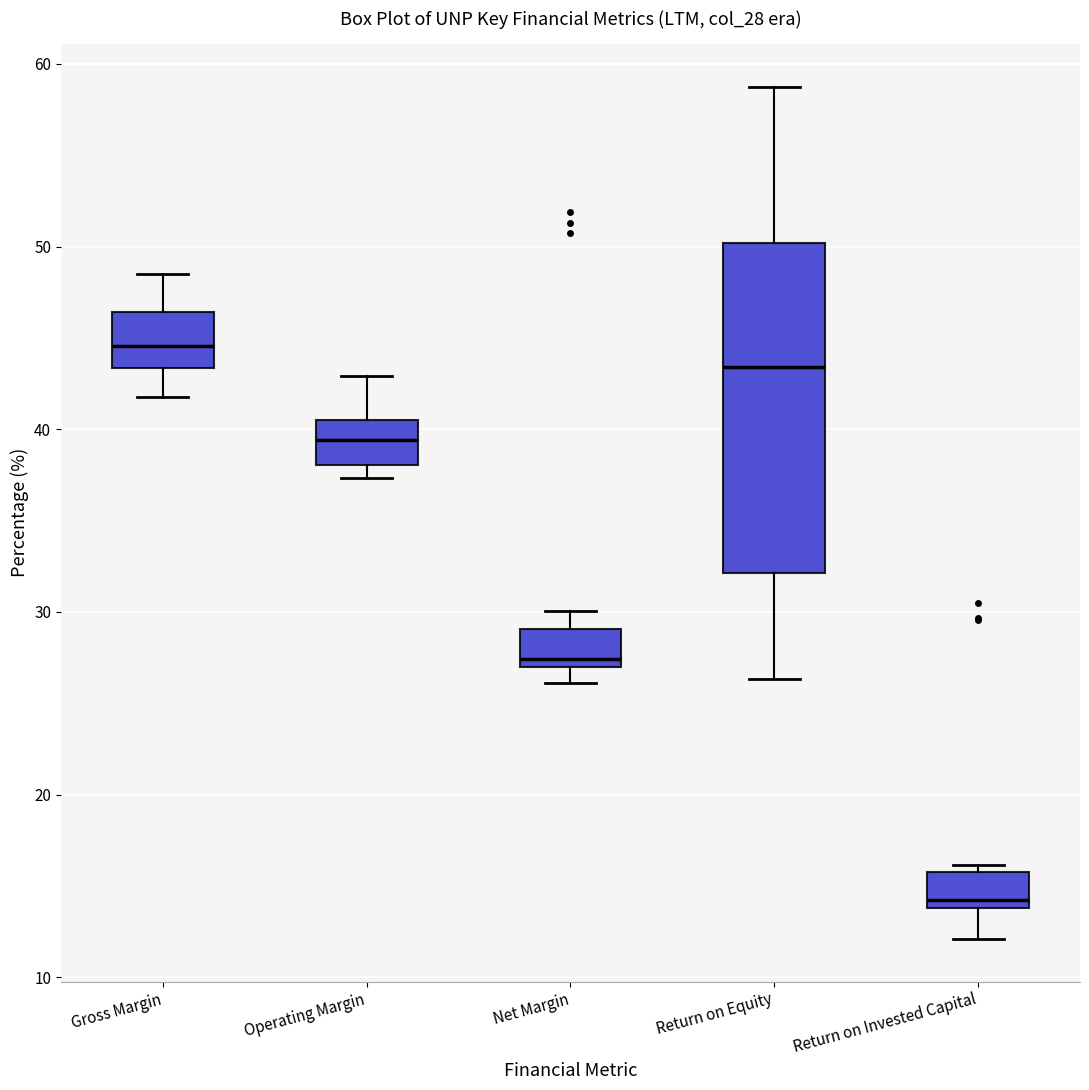

Which box's median line is the lowest?

Return on Invested Capital